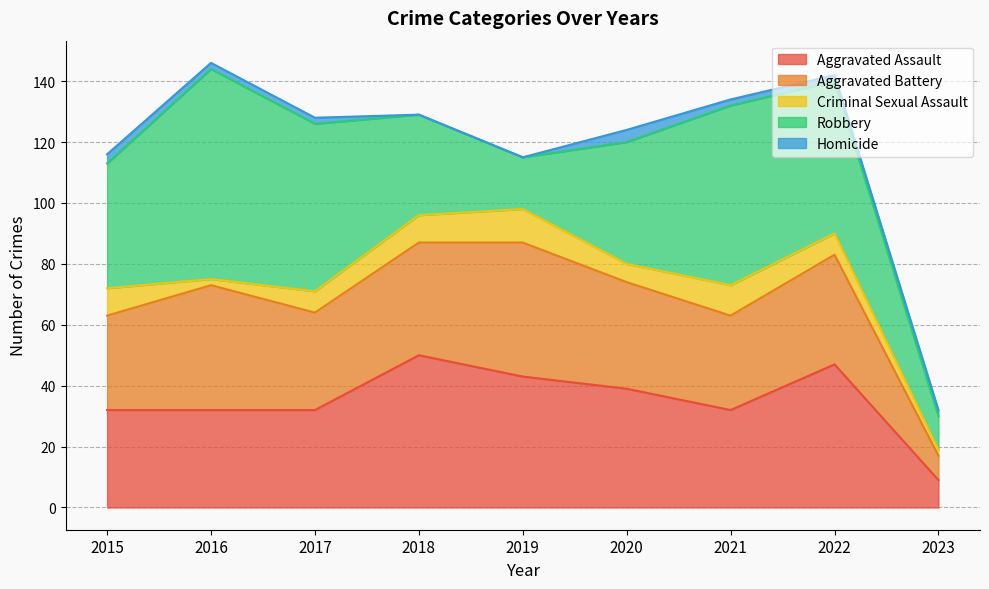

What is the difference between the highest and lowest values at 2022?

48